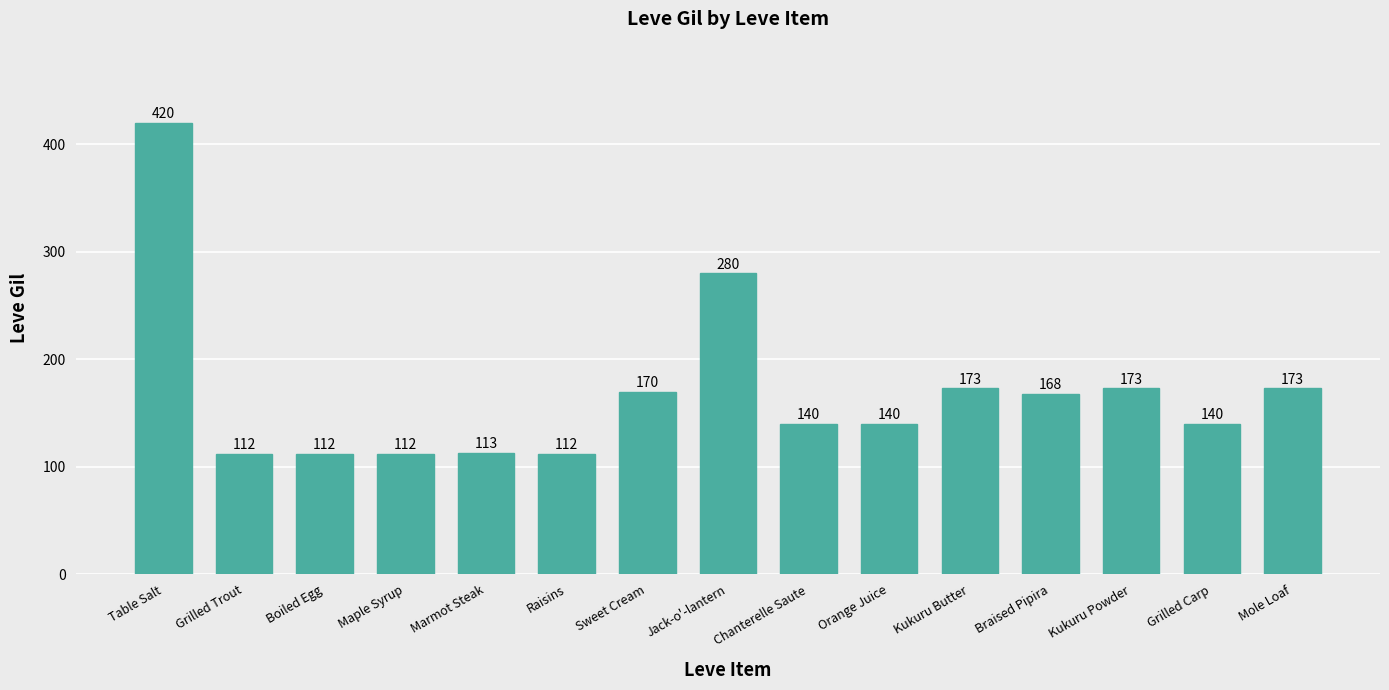

How many series are shown in this chart?

1